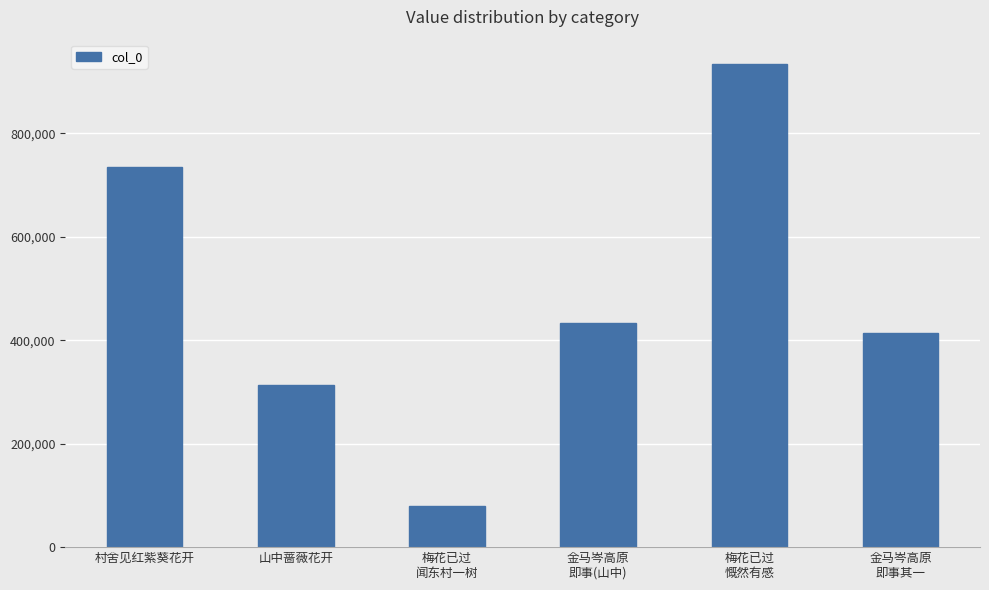

Reading left to right, what are all the values shown in this chart?

村舍见红紫葵花开=733953	山中蔷薇花开=313532	梅花已过
闻东村一树=80249	金马岑高原
即事(山中)=433784	梅花已过
慨然有感=934085	金马岑高原
即事其一=414314